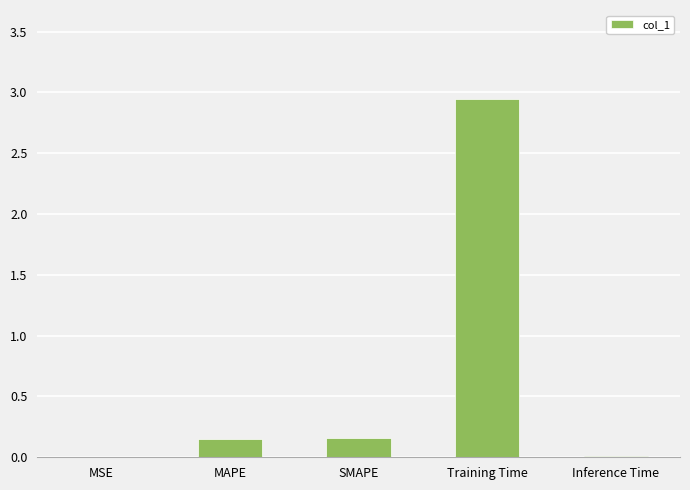

Between MAPE and Inference Time, which is larger?

MAPE